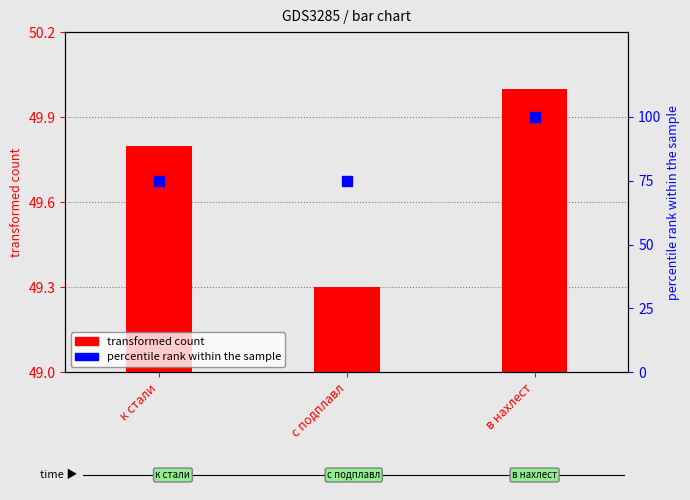

What is the total value across all series at с подплавл?

124.3